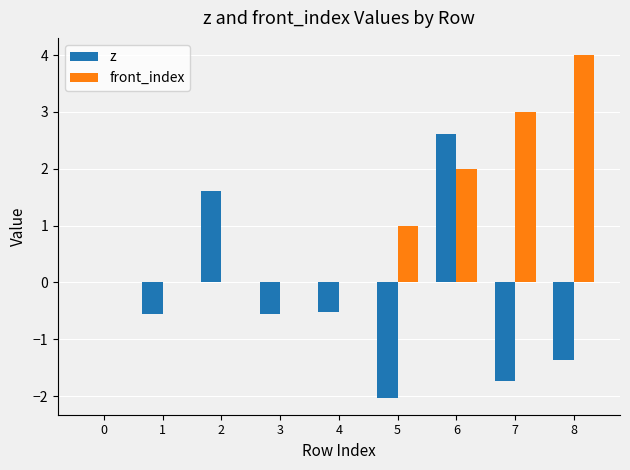

Which category has the highest value in the z series?

6